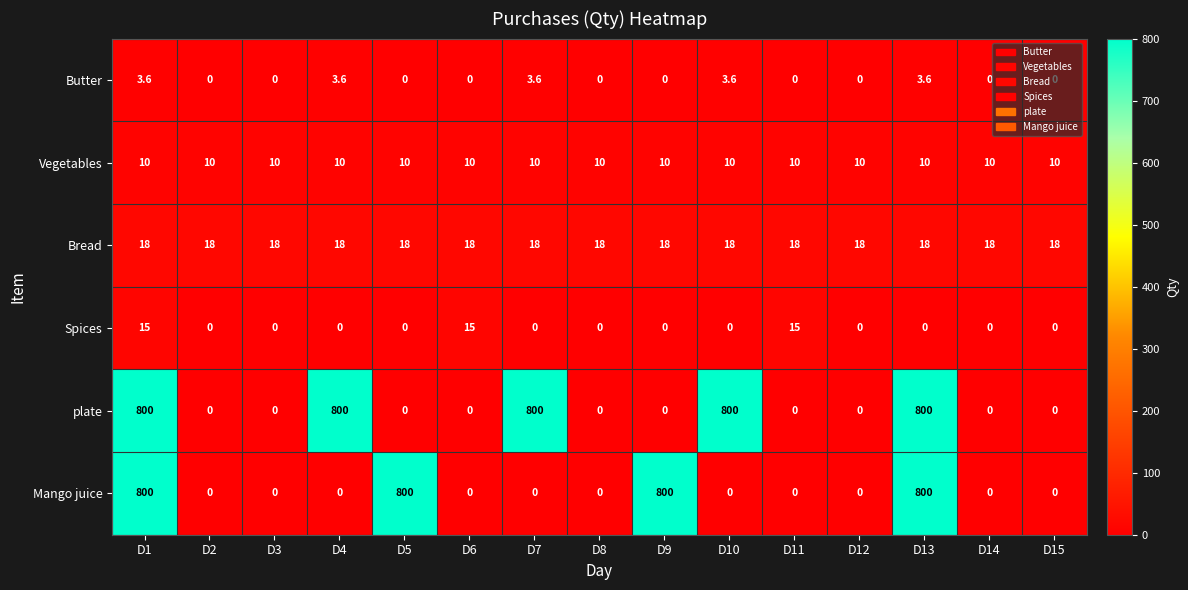

What is the approximate value of Bread at D1?

18.0